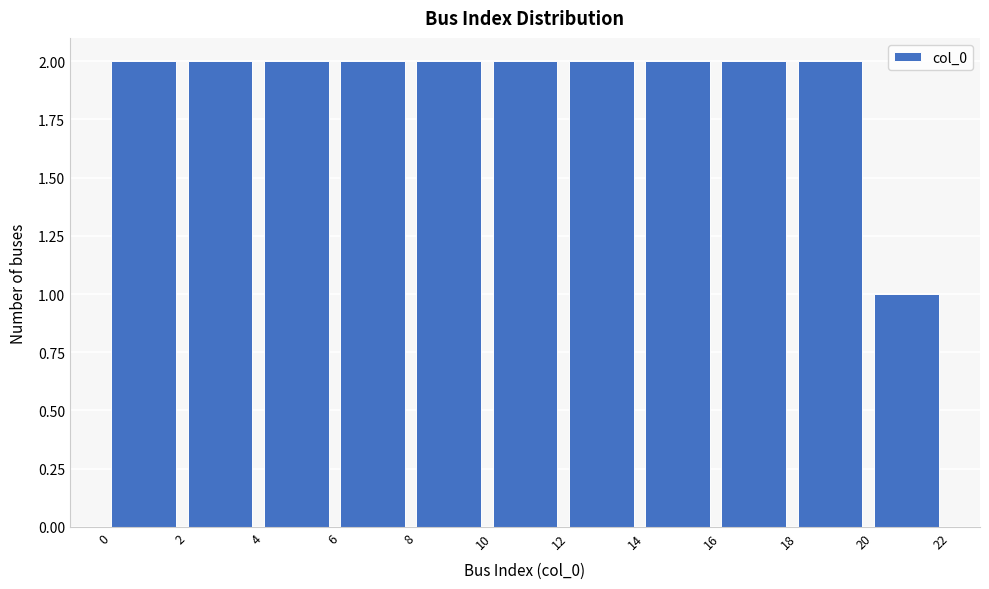

Reading left to right, list every bar in this chart as the range it spans on the x-axis followed by its height. The values are not printed on the chart, so give them approximately, as read against the axis.

0 to 2: 2
2 to 4: 2
4 to 6: 2
6 to 8: 2
8 to 10: 2
10 to 12: 2
12 to 14: 2
14 to 16: 2
16 to 18: 2
18 to 20: 2
20 to 22: 1